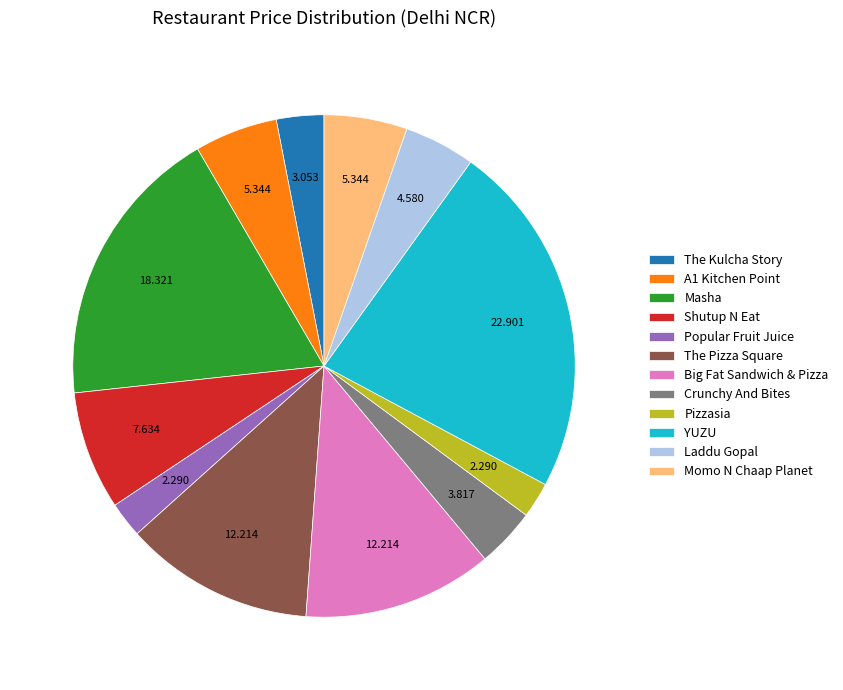

Count the number of slices in the pie.

12